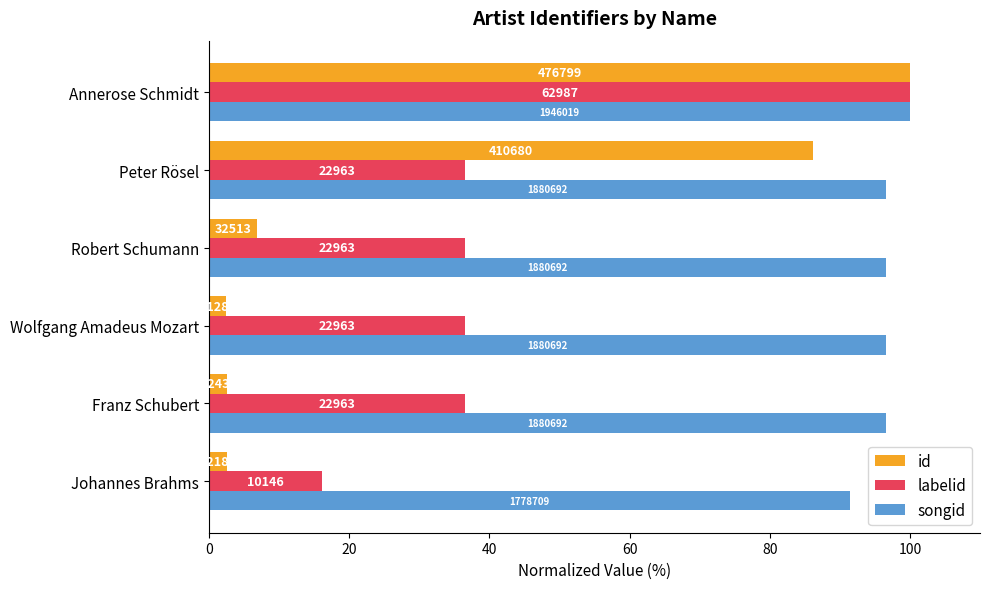

List the series in order of their overall mean, lowest first.

id, labelid, songid